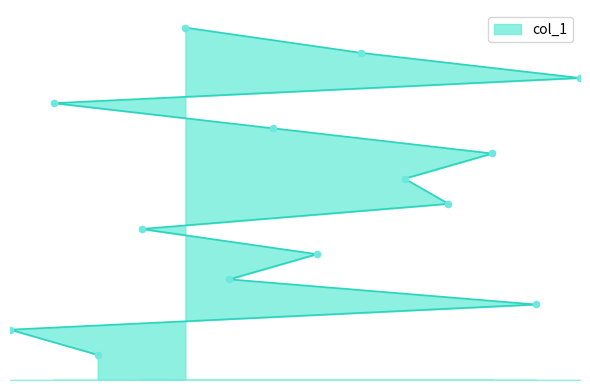

Approximately how many times larger is the value at 4 compared to 9?

0.5